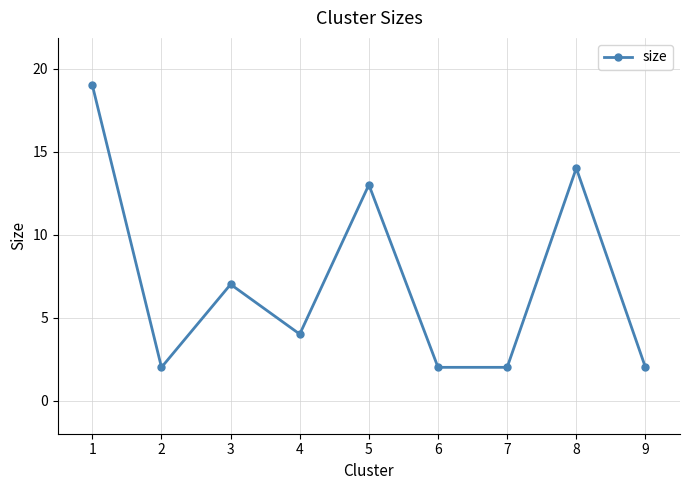

How many values are below 4?

4